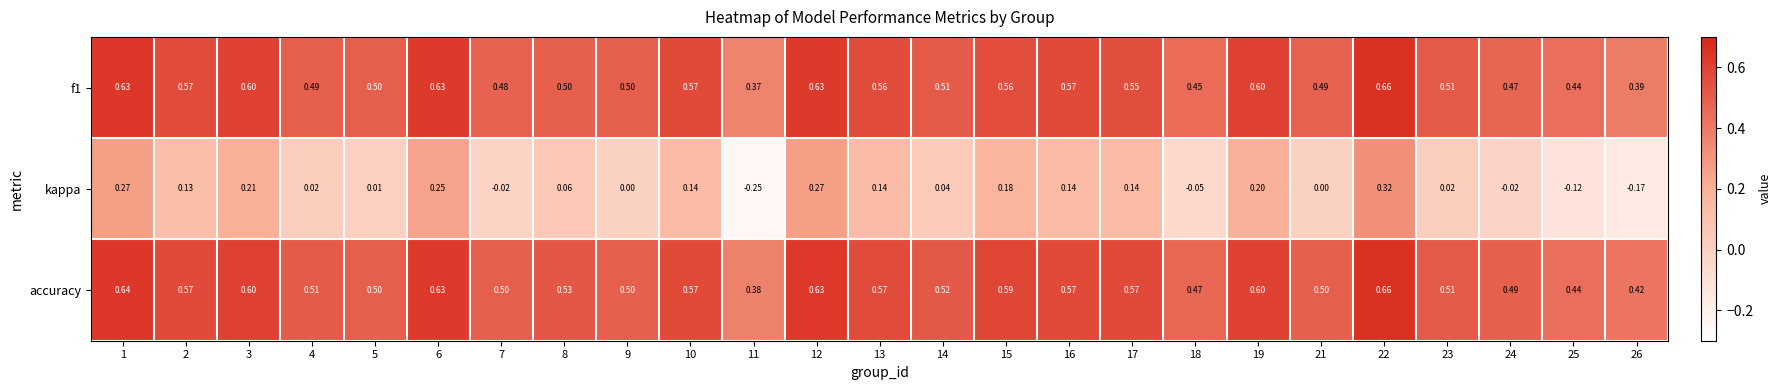

Which series has the largest range (max minus min)?

kappa